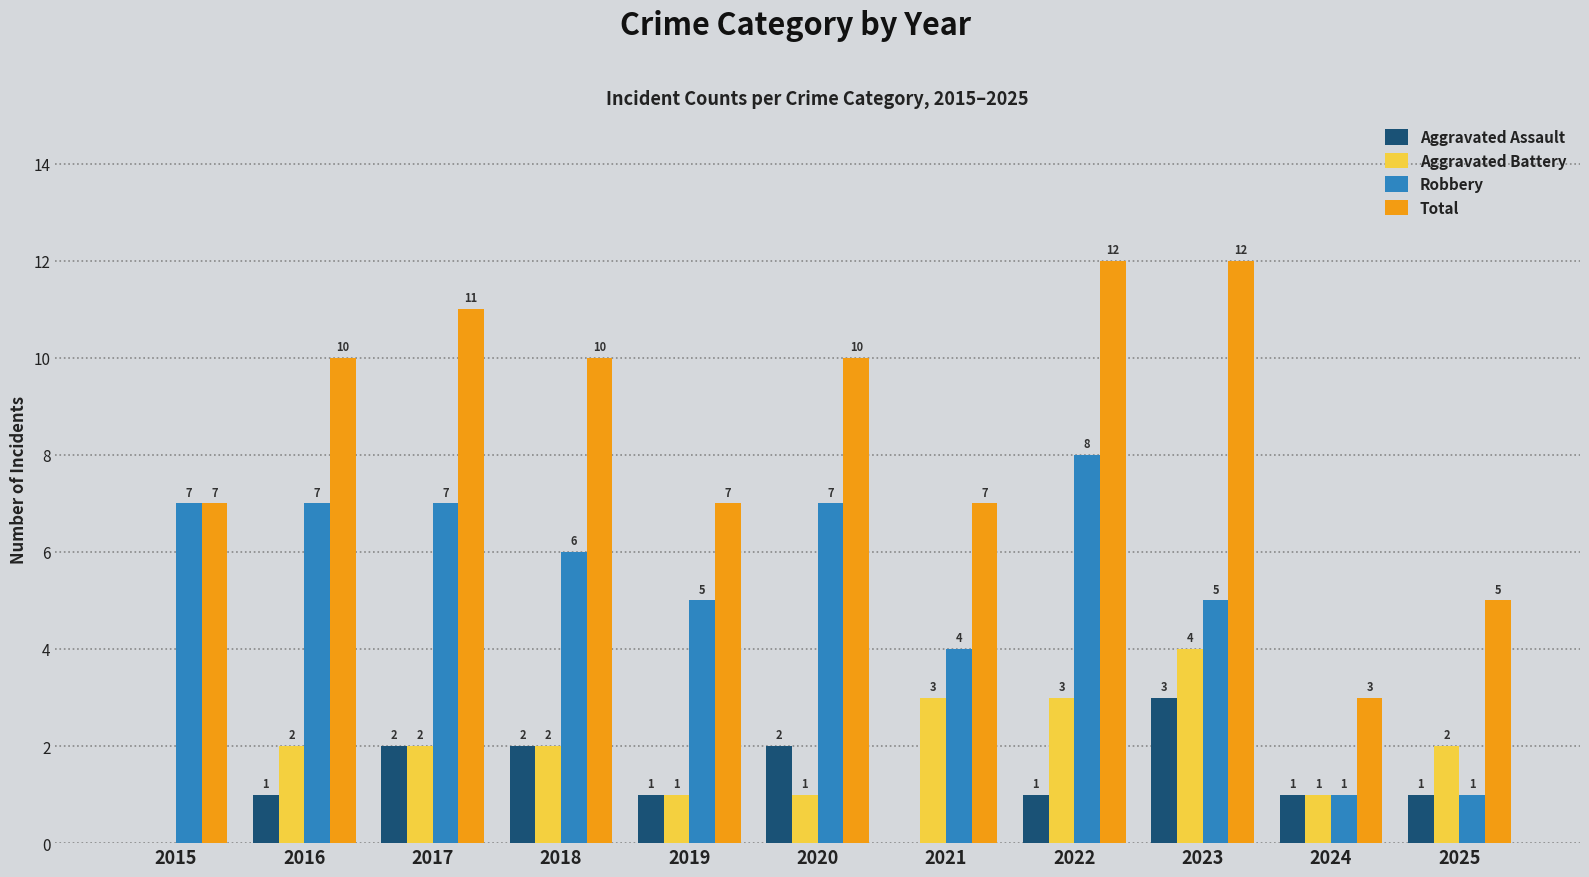

Are the bars grouped side by side (vs. stacked)?

Yes